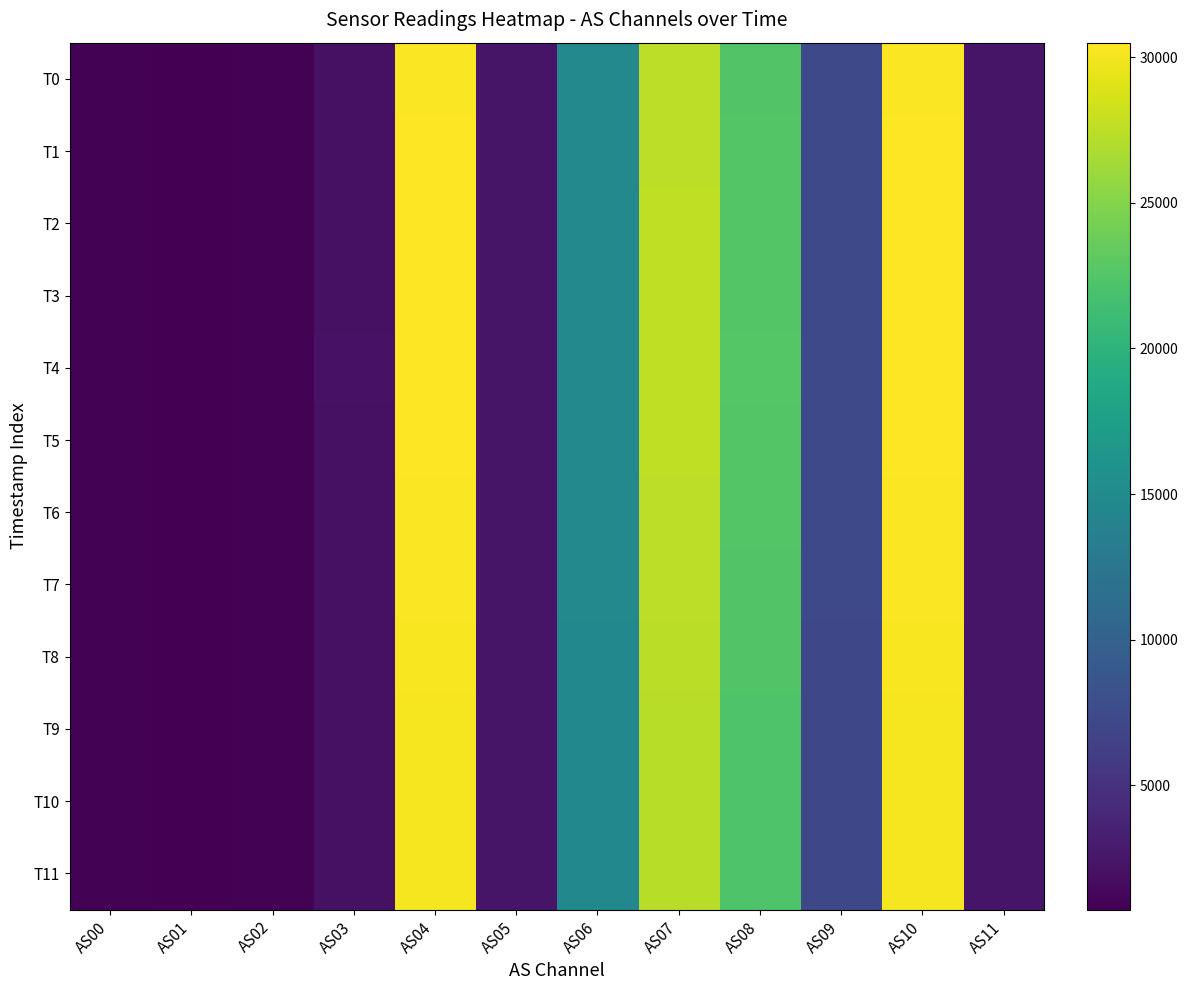

Reading left to right, transcribe all the data shown in this chart.

T0: AS00=950	AS01=741	AS02=912	AS03=2120	AS04=30329	AS05=2434	AS06=14697	AS07=27517	AS08=22475	AS09=7261	AS10=30338	AS11=2436
T1: AS00=953	AS01=744	AS02=915	AS03=2126	AS04=30420	AS05=2442	AS06=14721	AS07=27586	AS08=22553	AS09=7296	AS10=30425	AS11=2444
T2: AS00=954	AS01=745	AS02=916	AS03=2129	AS04=30454	AS05=2444	AS06=14743	AS07=27617	AS08=22573	AS09=7306	AS10=30470	AS11=2446
T3: AS00=954	AS01=745	AS02=917	AS03=2129	AS04=30470	AS05=2446	AS06=14742	AS07=27627	AS08=22588	AS09=7310	AS10=30484	AS11=2448
T4: AS00=954	AS01=746	AS02=917	AS03=2132	AS04=30494	AS05=2448	AS06=14759	AS07=27642	AS08=22608	AS09=7321	AS10=30497	AS11=2450
T5: AS00=953	AS01=745	AS02=914	AS03=2129	AS04=30441	AS05=2444	AS06=14737	AS07=27597	AS08=22563	AS09=7304	AS10=30444	AS11=2446
T6: AS00=950	AS01=742	AS02=912	AS03=2120	AS04=30351	AS05=2436	AS06=14701	AS07=27512	AS08=22485	AS09=7264	AS10=30351	AS11=2438
T7: AS00=949	AS01=741	AS02=912	AS03=2119	AS04=30313	AS05=2434	AS06=14693	AS07=27506	AS08=22456	AS09=7254	AS10=30328	AS11=2436
T8: AS00=946	AS01=739	AS02=909	AS03=2112	AS04=30217	AS05=2428	AS06=14654	AS07=27441	AS08=22392	AS09=7230	AS10=30220	AS11=2430
T9: AS00=942	AS01=737	AS02=905	AS03=2104	AS04=30087	AS05=2418	AS06=14609	AS07=27332	AS08=22289	AS09=7195	AS10=30082	AS11=2418
T10: AS00=943	AS01=736	AS02=906	AS03=2106	AS04=30089	AS05=2416	AS06=14605	AS07=27334	AS08=22306	AS09=7196	AS10=30107	AS11=2418
T11: AS00=943	AS01=737	AS02=906	AS03=2106	AS04=30111	AS05=2418	AS06=14616	AS07=27344	AS08=22309	AS09=7198	AS10=30111	AS11=2420